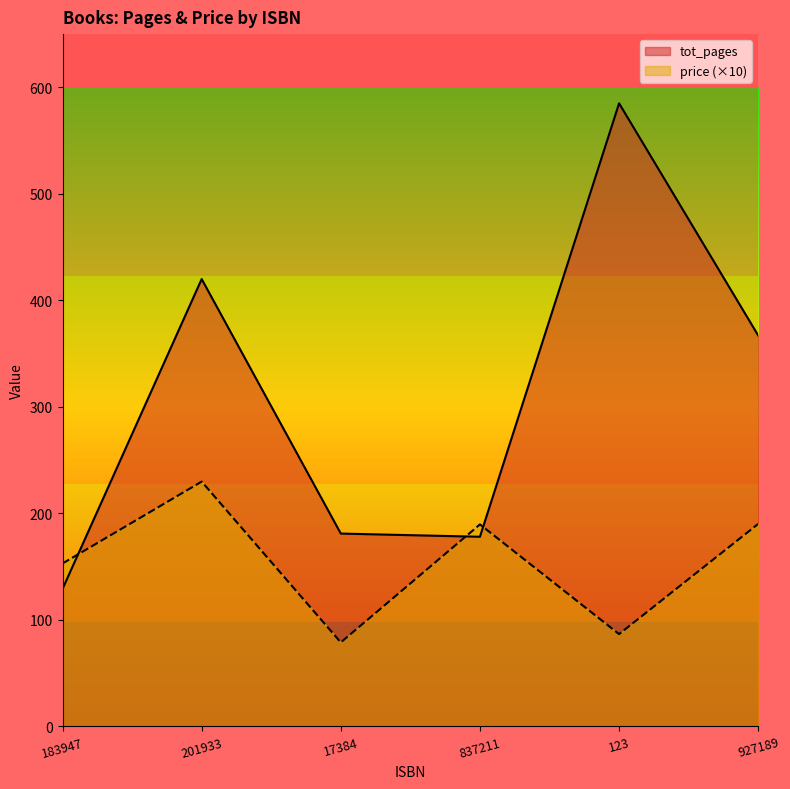

What position from the left is 183947?

1